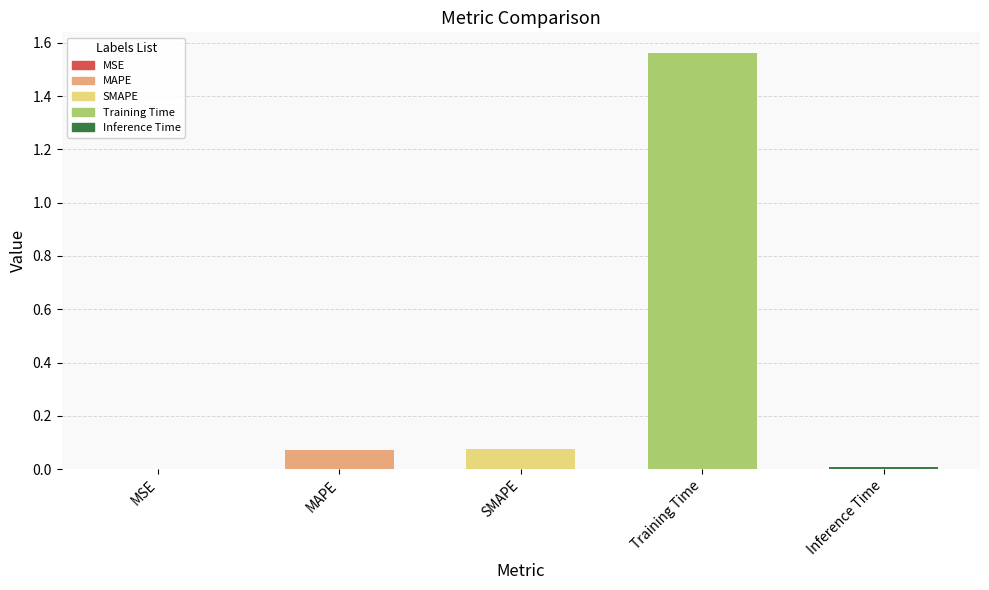

Which label corresponds to the largest value in the chart?

Training Time